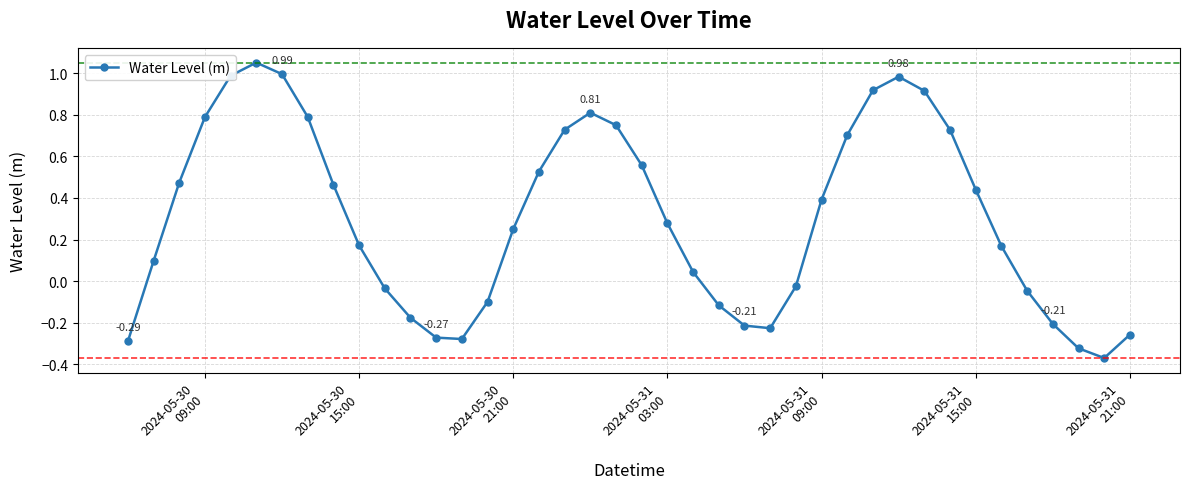

What is the difference between the maximum and minimum values?

1.4